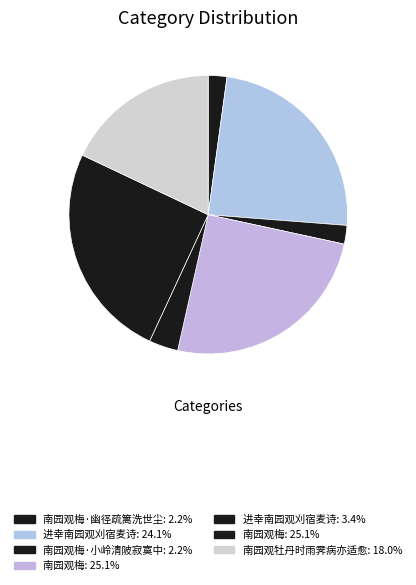

To the nearest percent, what is the average slice percentage?

14%